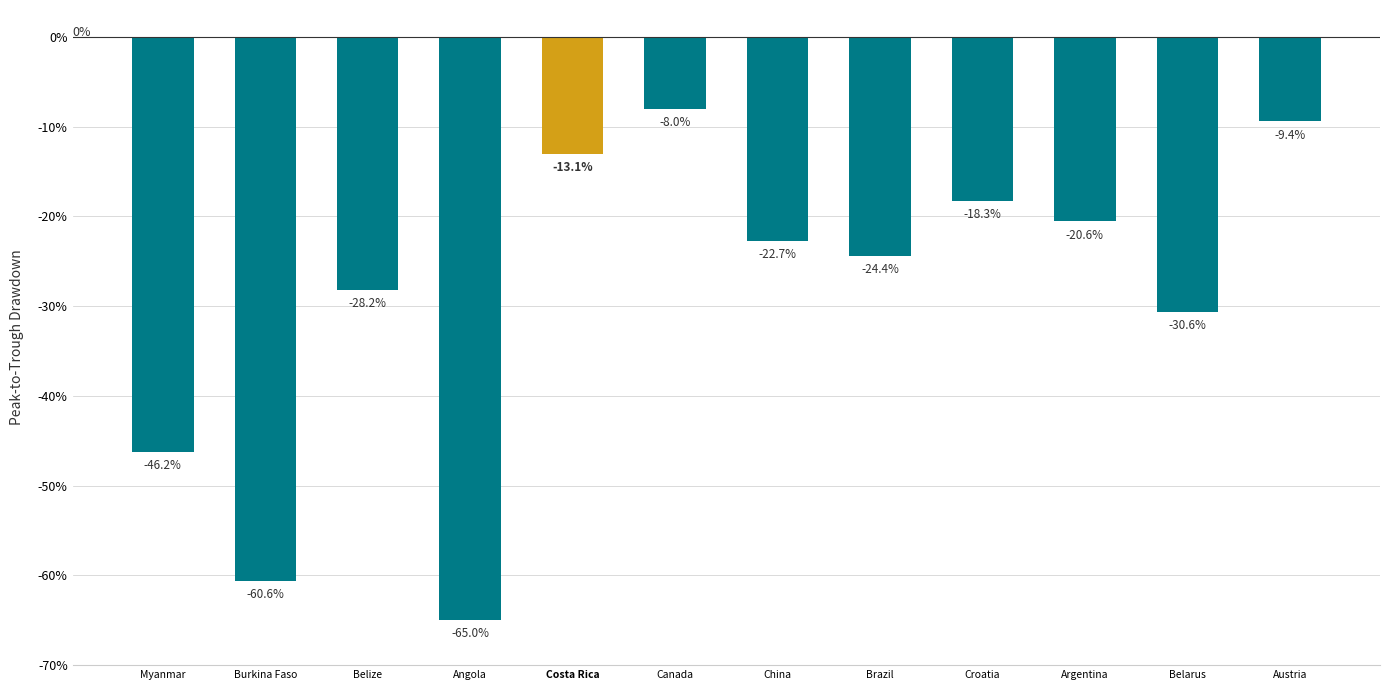

What is the sum of the values at Costa Rica and Brazil?

-37.5